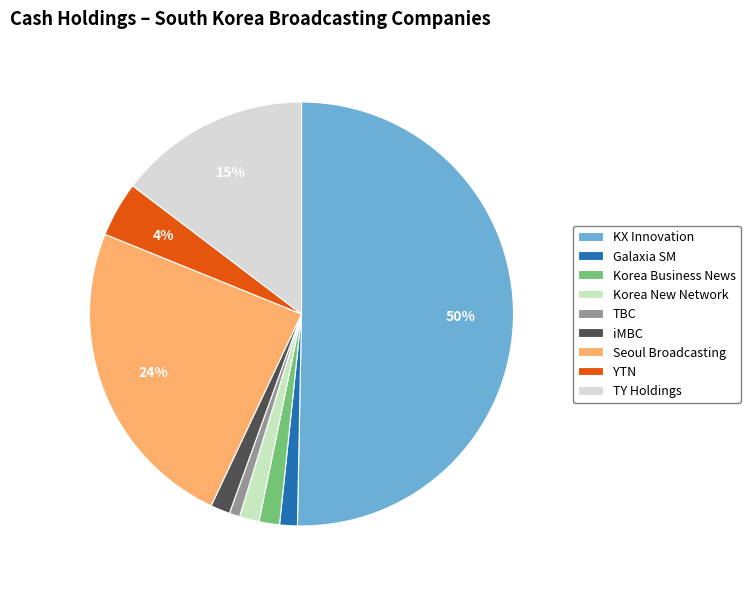

Is there a majority slice in this chart?

Yes